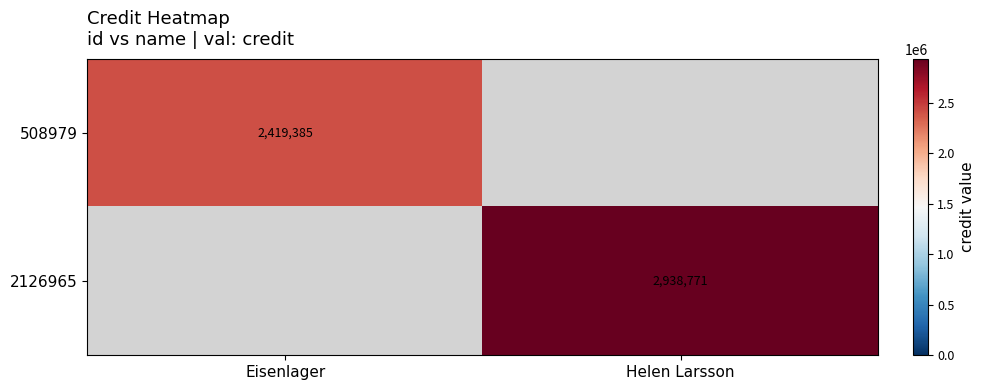

Which label corresponds to the largest value in the chart?

Helen Larsson